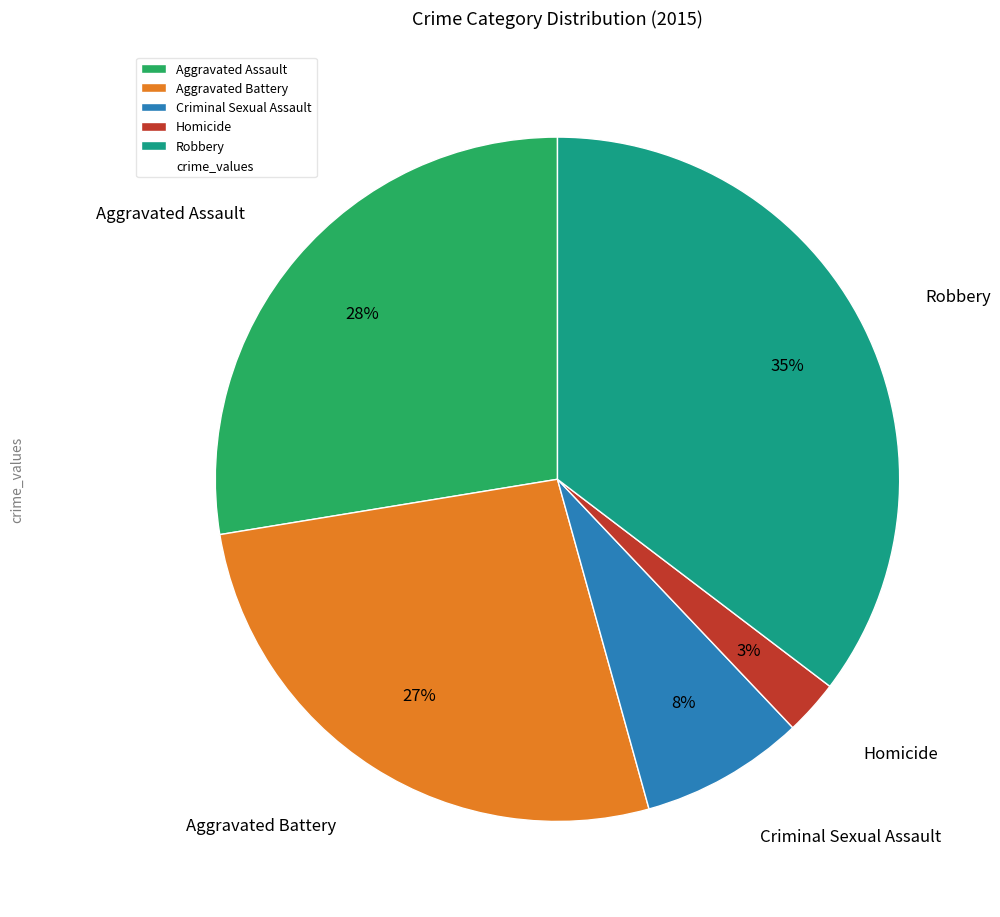

Between Criminal Sexual Assault and Homicide, which is larger?

Criminal Sexual Assault